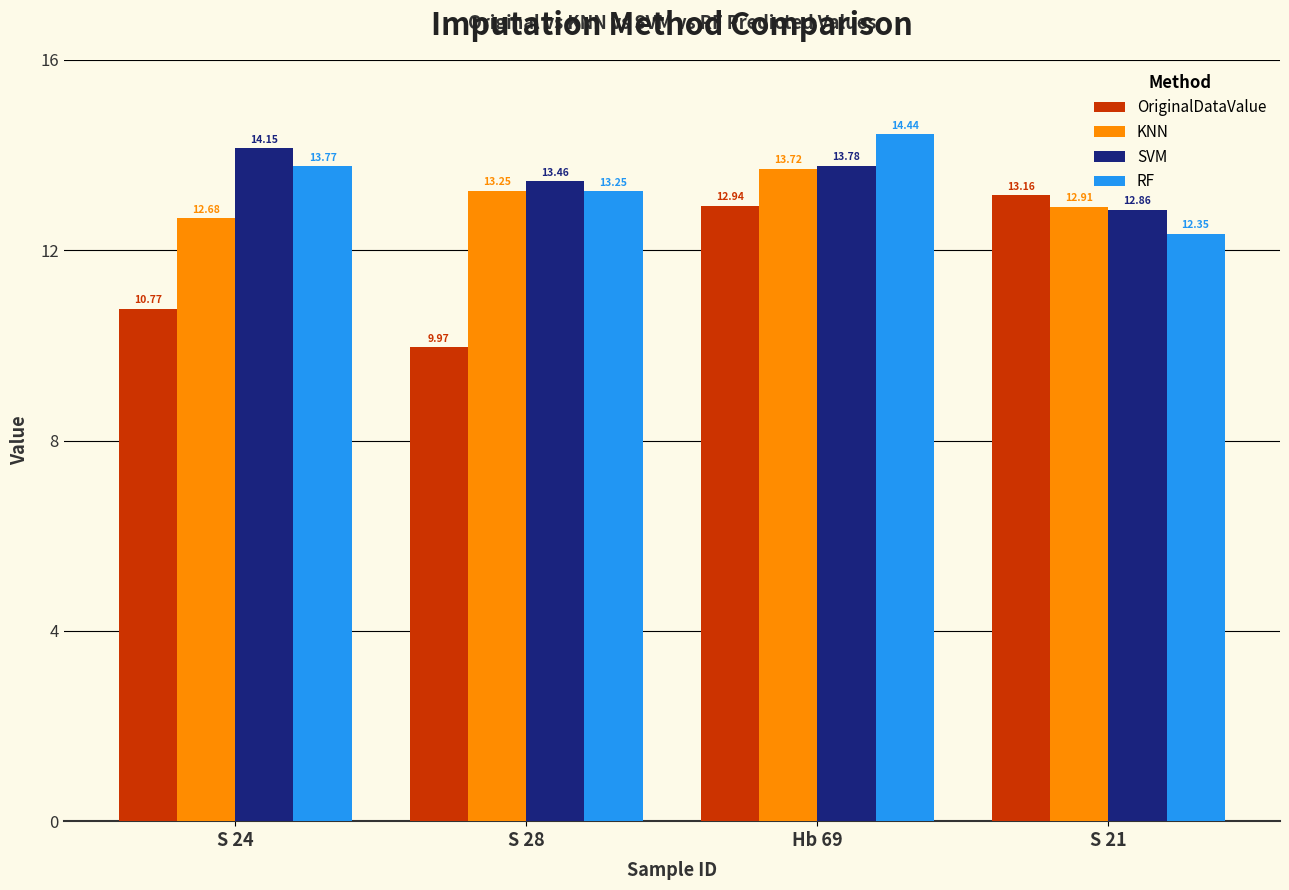

Which series changed the most between Hb 69 and S 21?

RF